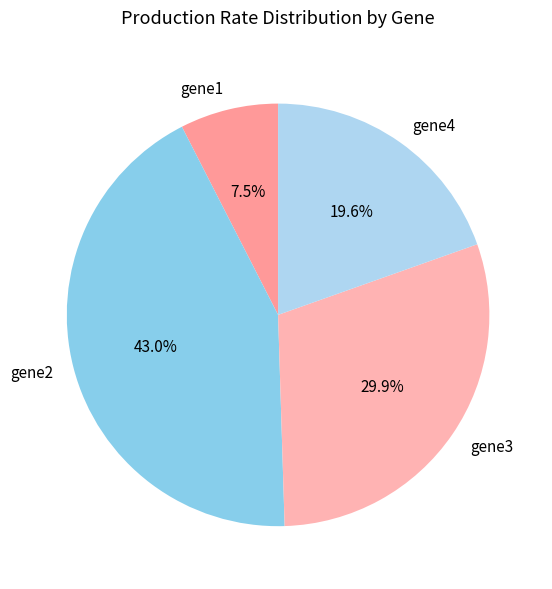

Is the sum of gene1 and gene4 greater than half?

No